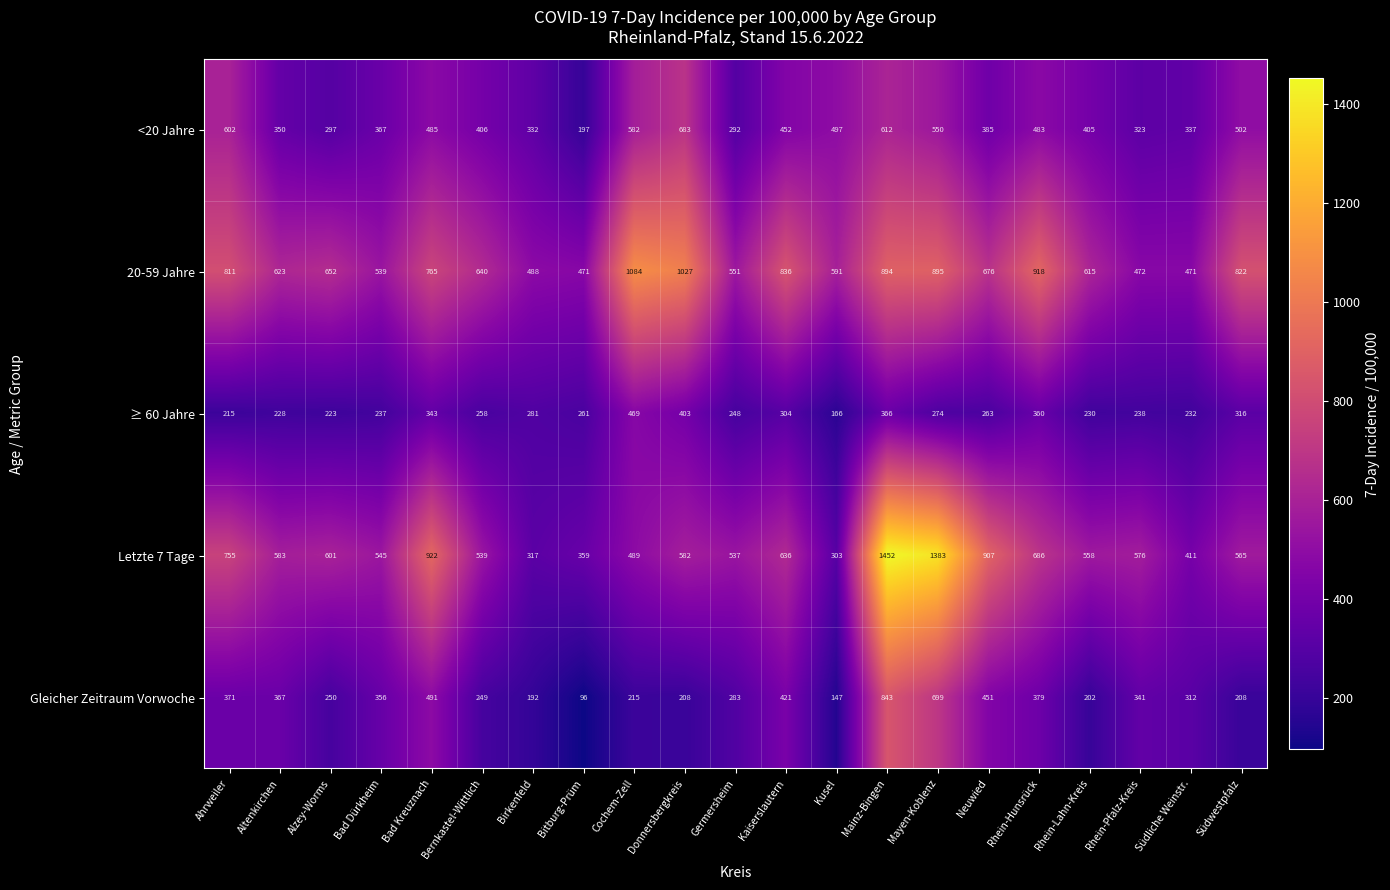

What is the difference between the 20-59 Jahre values at Südwestpfalz and Alzey-Worms?

170